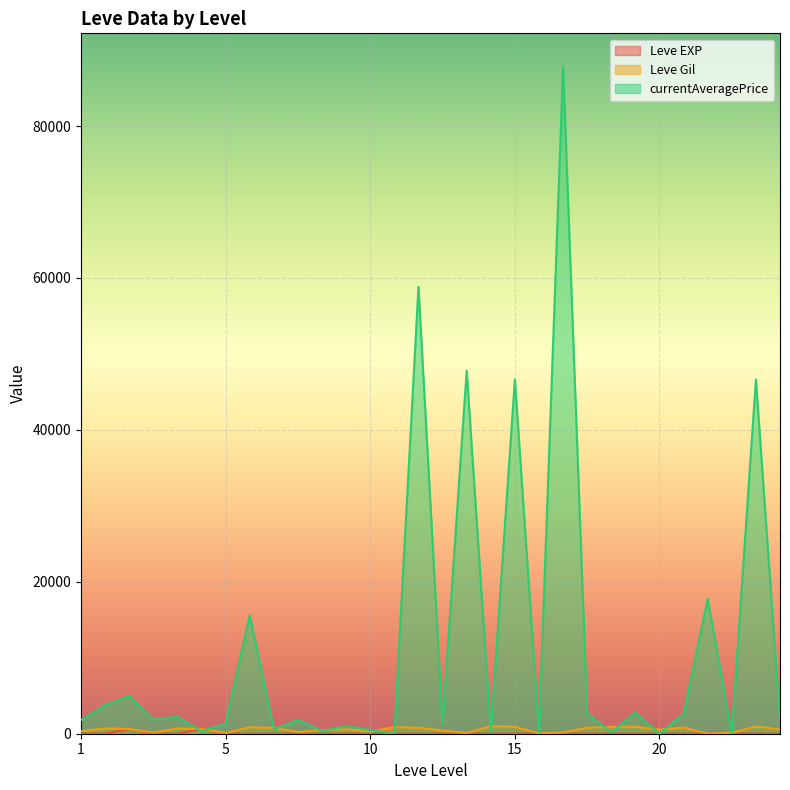

How many data points in Leve Gil are above 630?

13